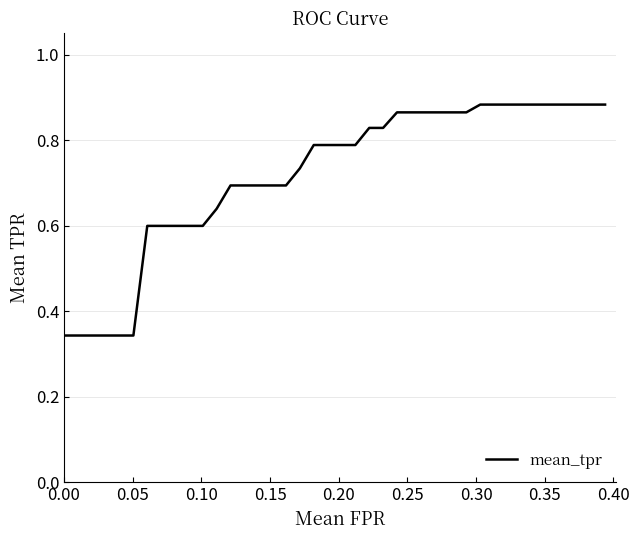

What is the difference between the maximum and minimum values?

0.5